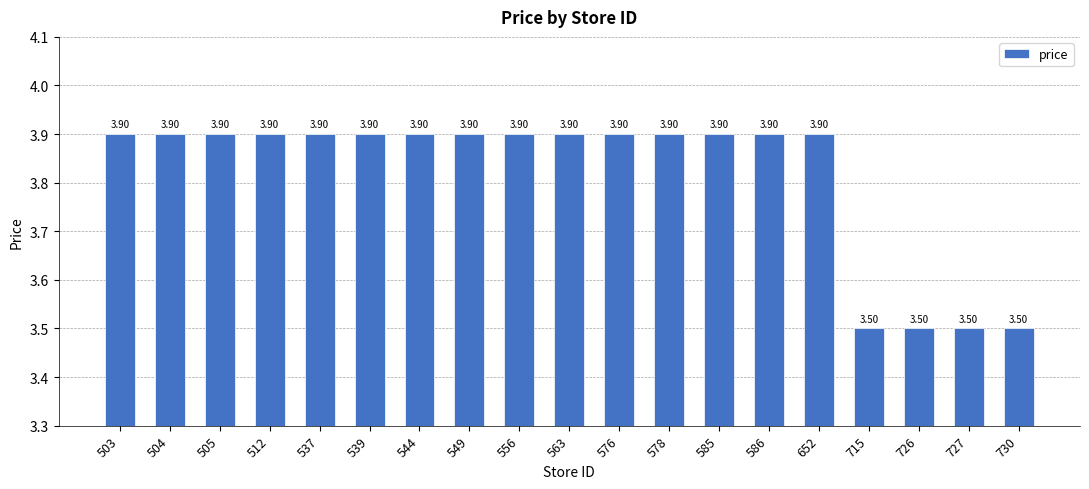

What is the difference between the second highest and minimum values?

0.4